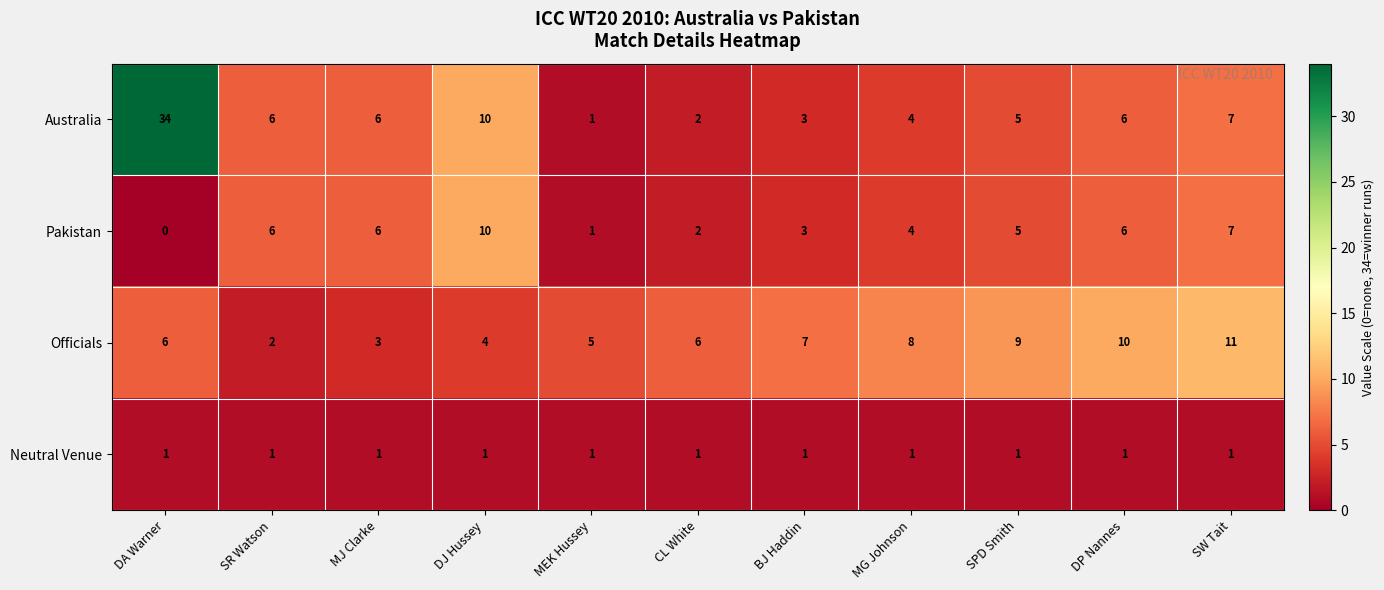

Which series changed the most between DA Warner and MG Johnson?

Australia